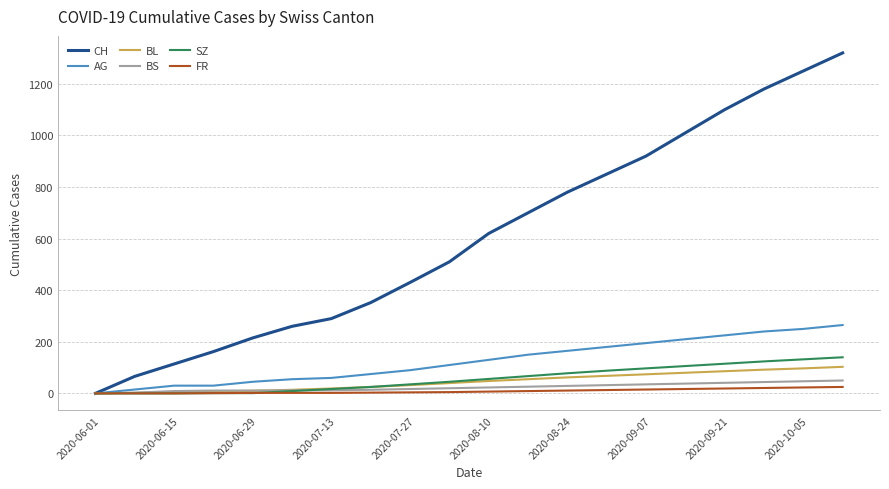

Which series has the widest spread of values?

CH